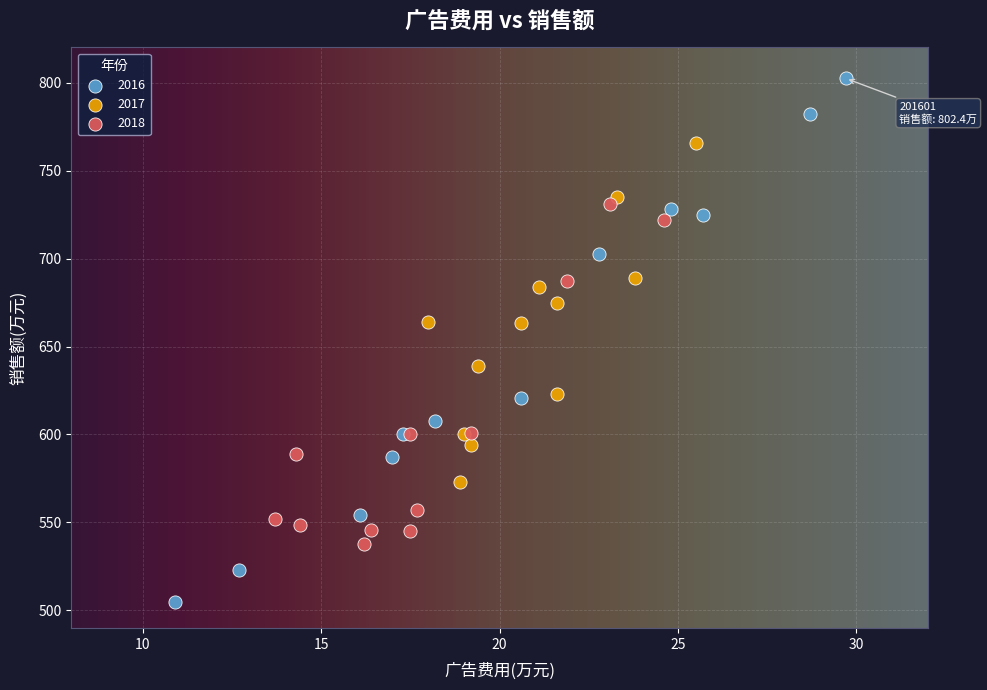

Which series reaches the minimum Y coordinate?

2016